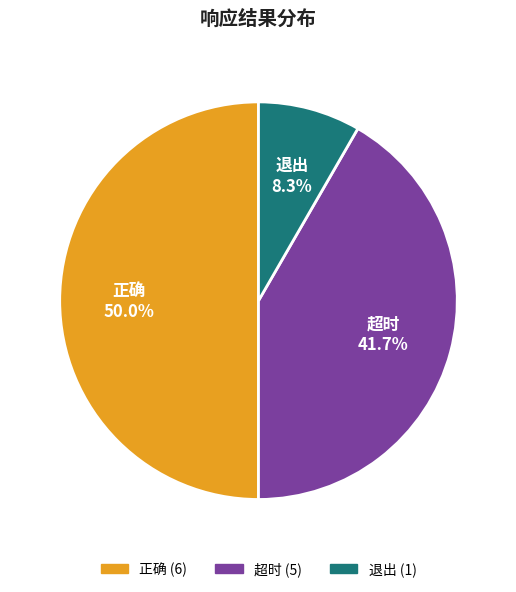

To the nearest percent, what percentage of the pie is 超时?

42%